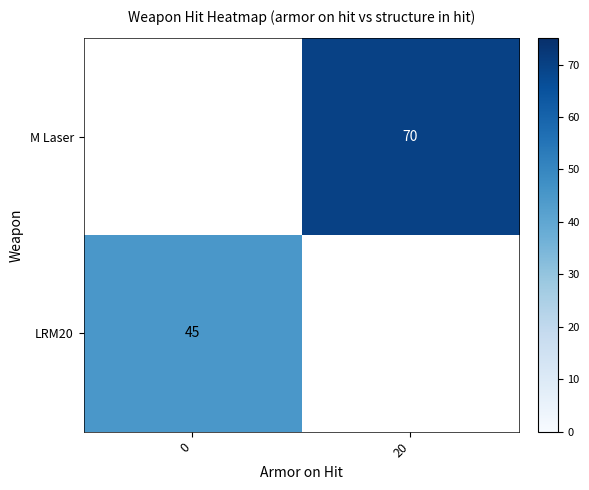

The value of M Laser at 20 is 70. True or false?

True